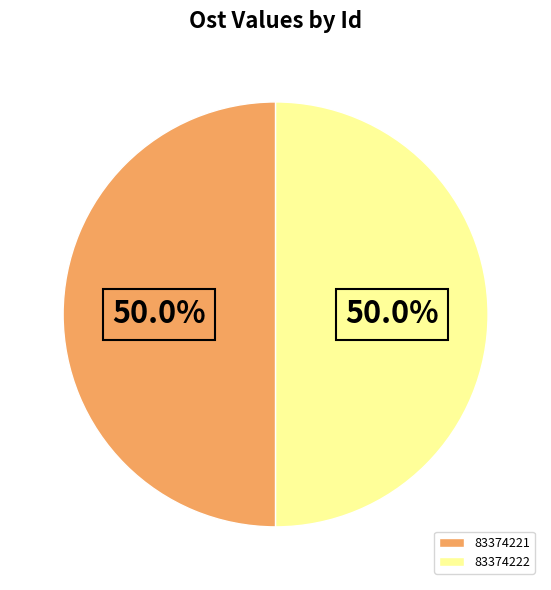

How many segments does this pie chart have?

2